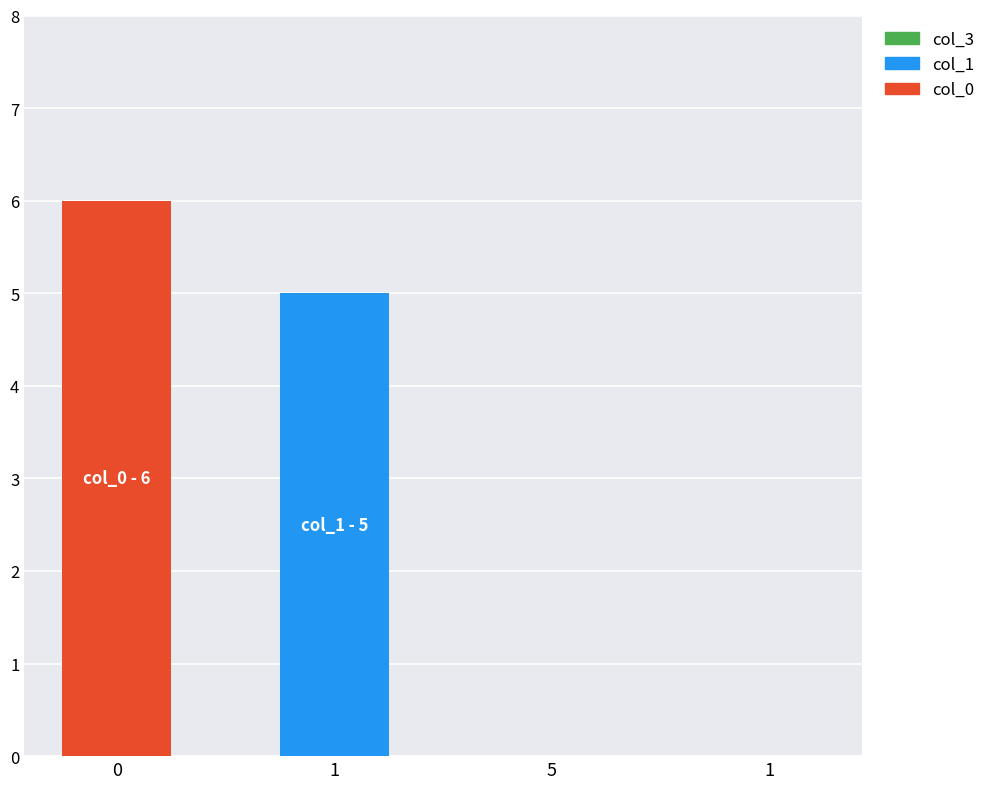

Rank the series at 0 from lowest to highest value.

col_1, col_3, col_0